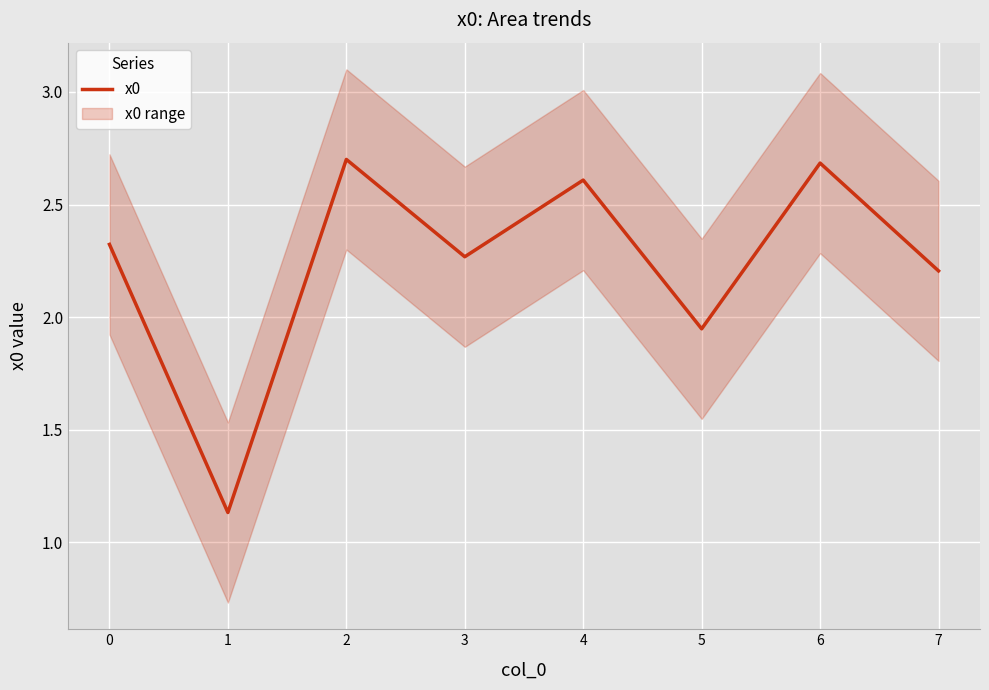

What is the value of the 4th point from the left?

2.3